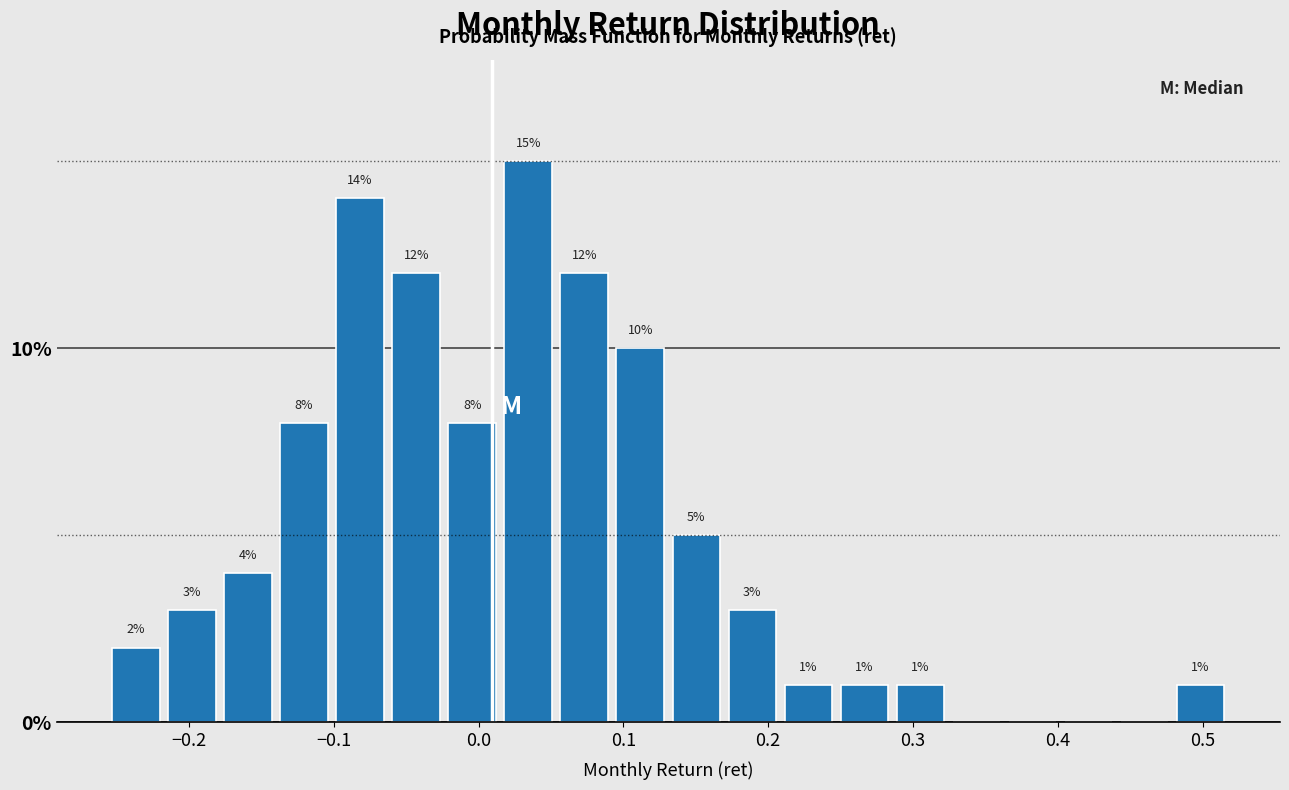

Read against the x-axis, roughly where is the centre of the tallest bar?

0.03